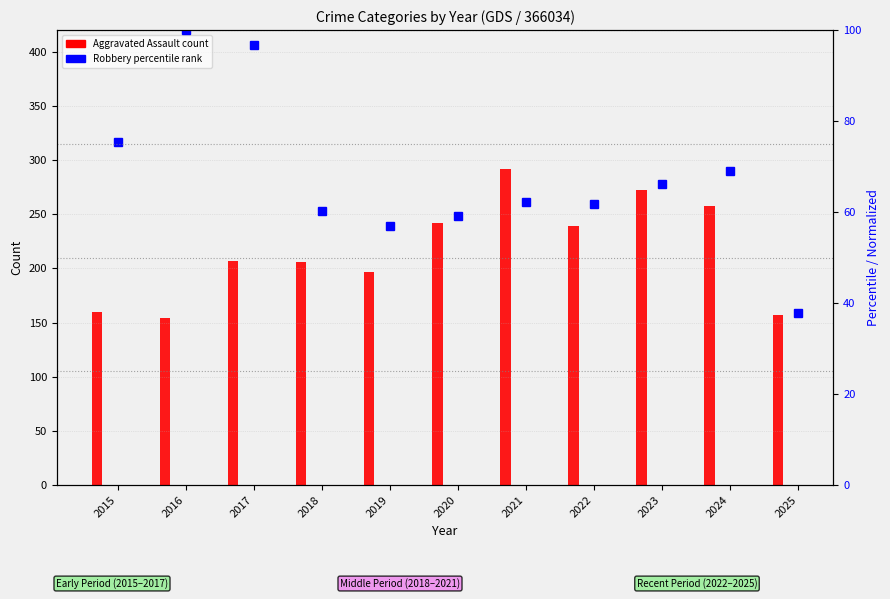

Reading left to right, extract all data points from this chart.

Aggravated Assault: 160.0	154.0	207.0	206.0	197.0	242.0	292.0	239.0	272.0	258.0	157.0
Robbery (percentile): 75.4	100.0	96.7	60.2	56.9	59.1	62.2	61.7	66.2	69.0	37.8